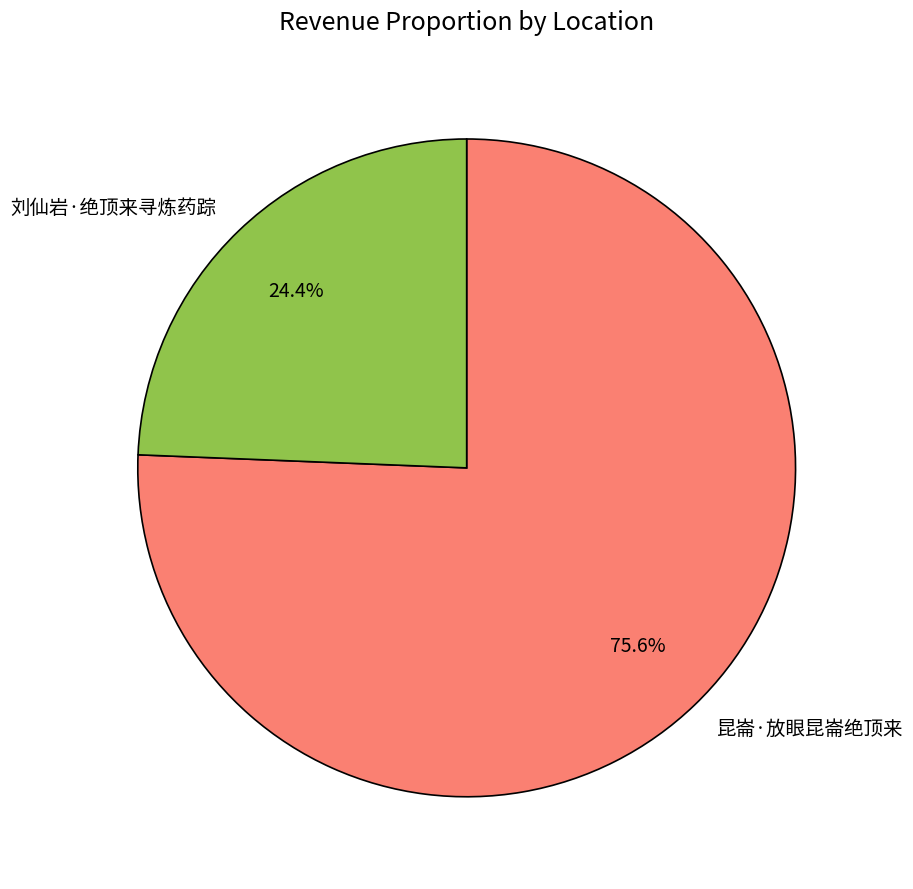

Combined, what portion of the pie is 刘仙岩·绝顶来寻炼药踪 and 昆崙·放眼昆崙绝顶来?

100.0%